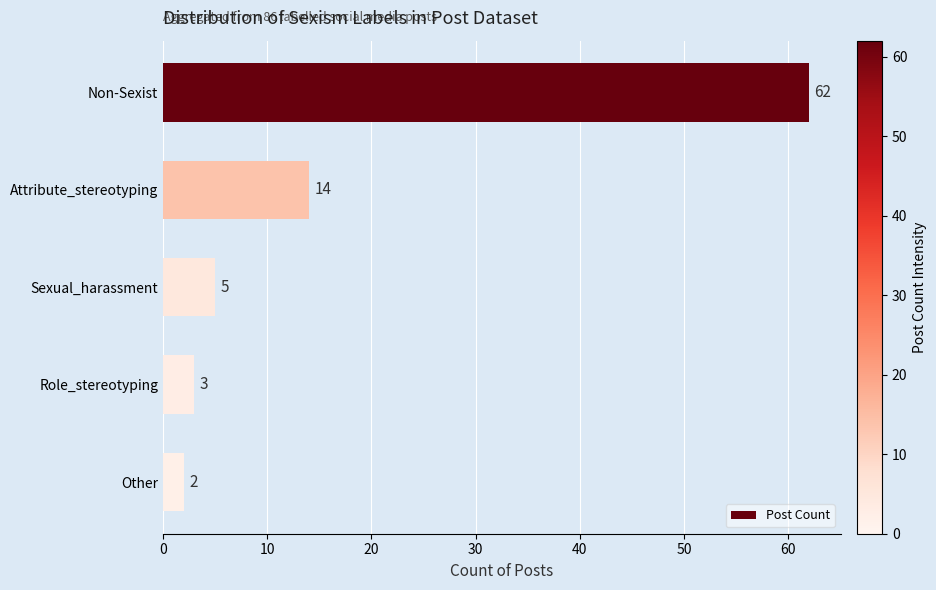

How many data points are less than 5?

2